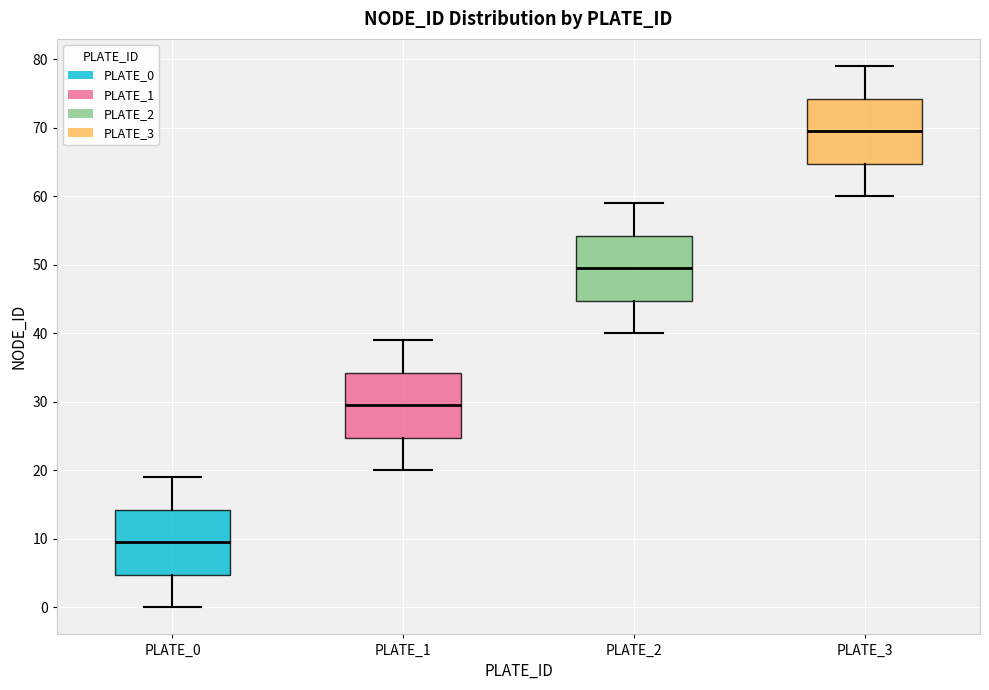

Where does the median line of the box for PLATE_0 sit on the y-axis? The values are not printed on the chart, so give them approximately, as read against the axis.

10